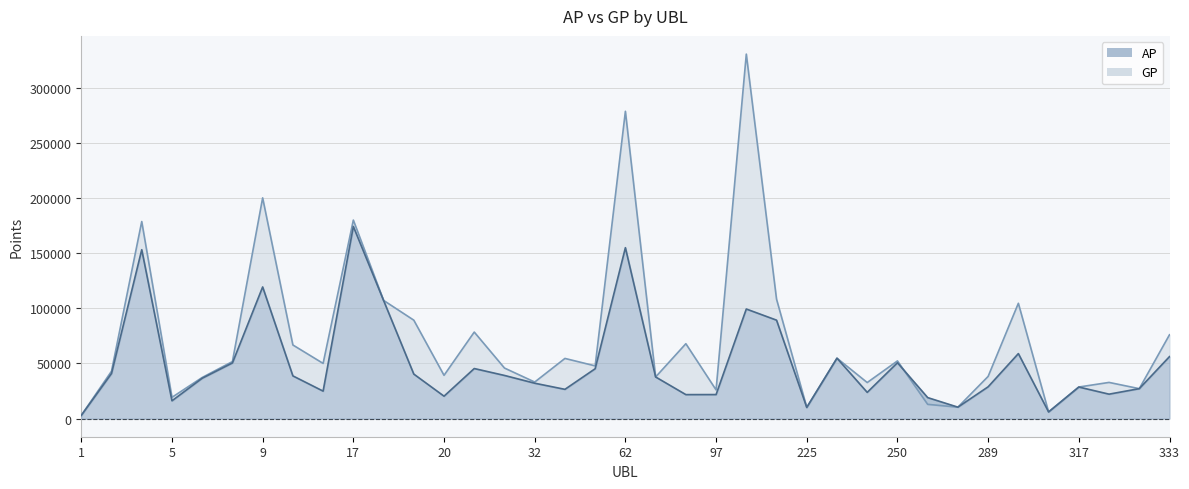

True or false: AP and GP intersect in this chart.

True